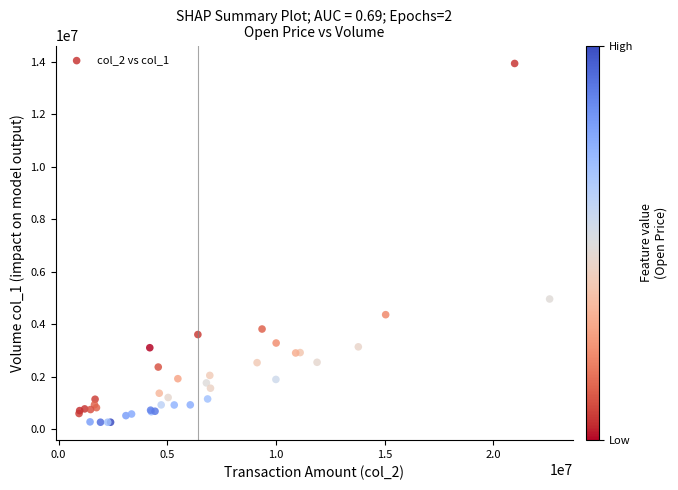

What Y value in the scatter plot is closest to 7097335?

4958885.2